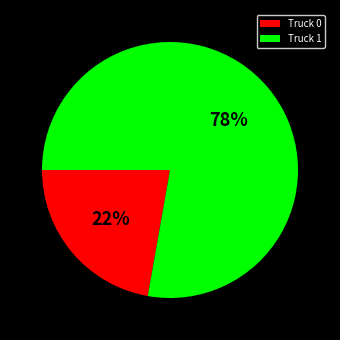

What percentage is the Truck 0 slice, to the nearest percent?

22%